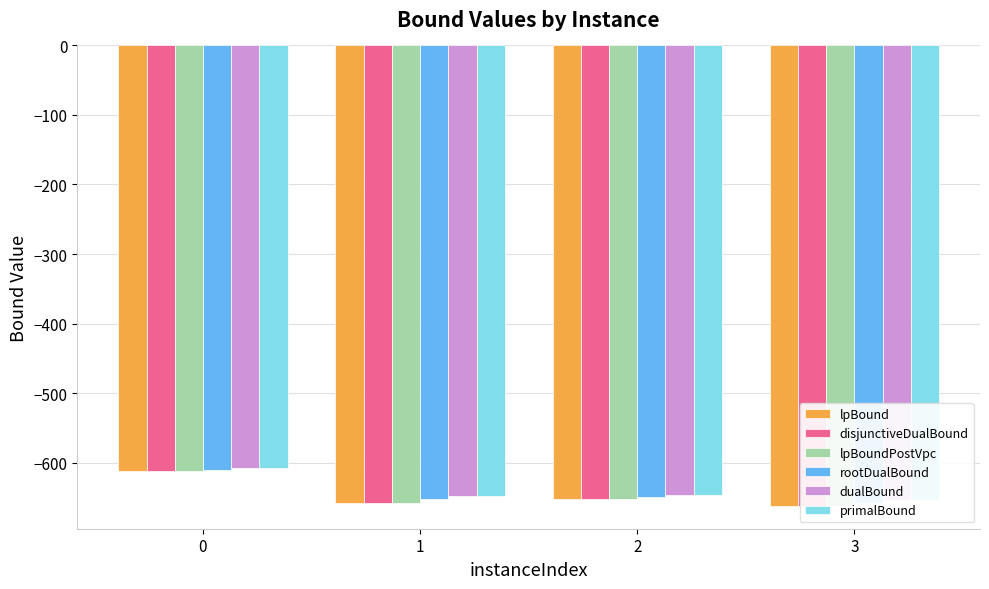

What is the difference between the maximum and minimum values in the lpBoundPostVpc series?

50.2